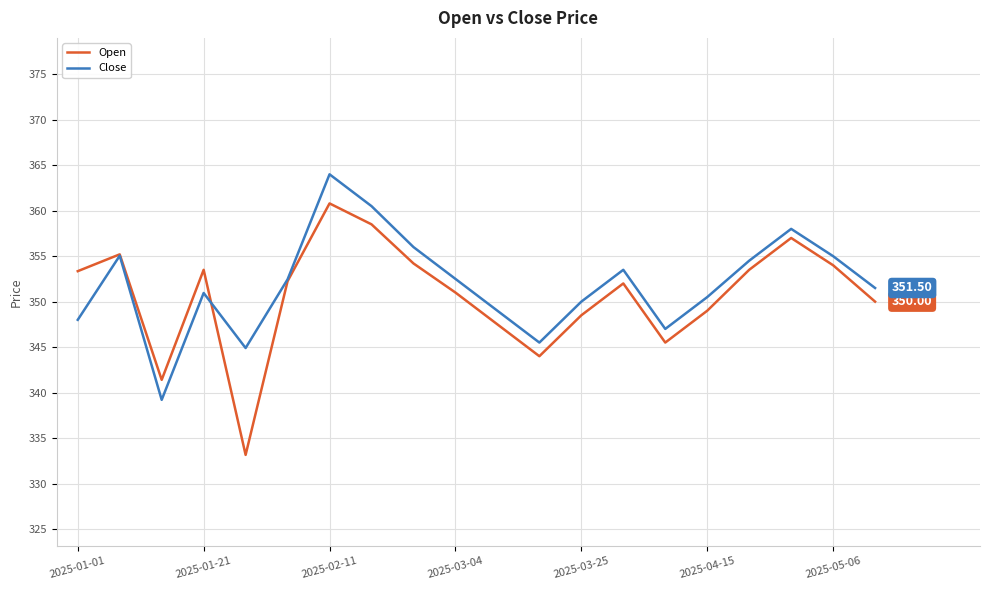

Which series has the largest range (max minus min)?

Open